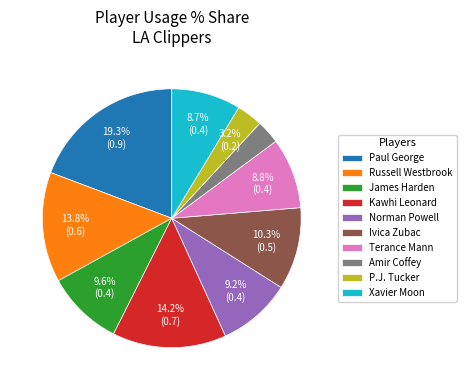

What is the largest slice in the pie chart?

Paul George